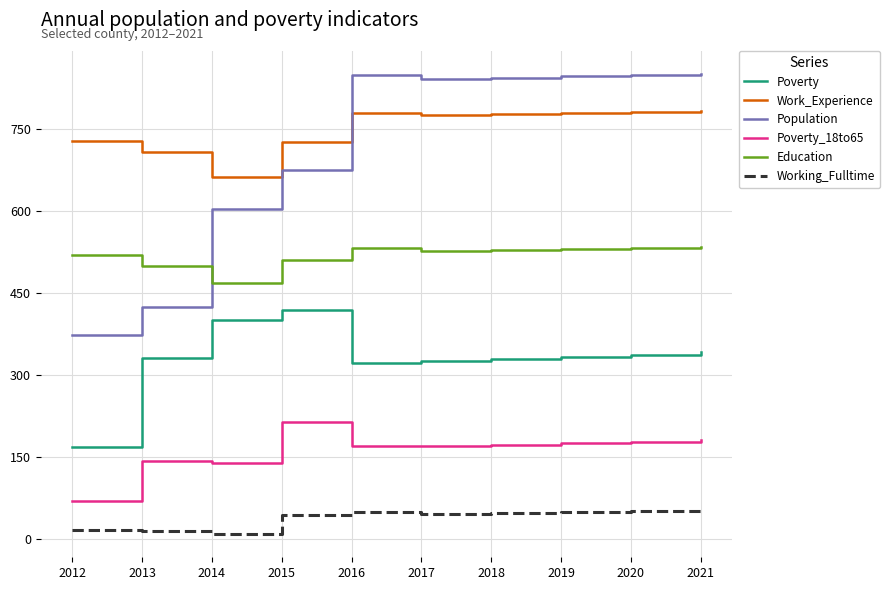

True or false: Poverty_18to65 has a value of 143 at 2013.

True